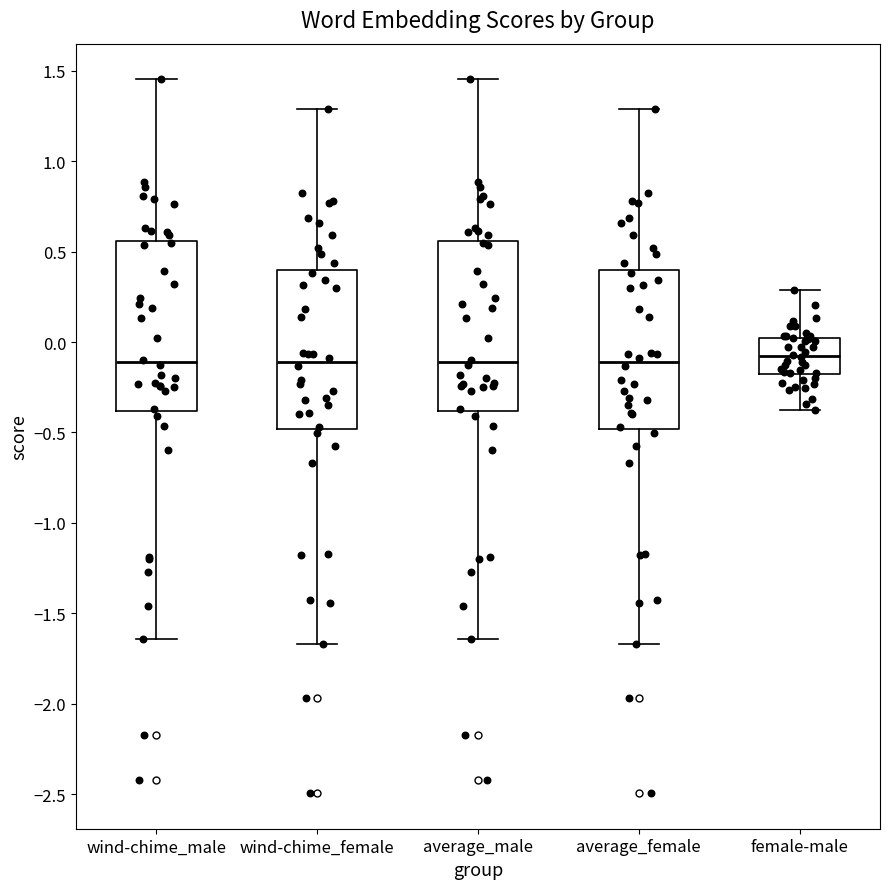

Reading left to right, transcribe this box plot: for each box, give where its median line is, the range the box spans, and where its two whiskers end, as read against the y-axis. The values are not printed on the chart, so give them approximately, as read against the axis.

wind-chime_male: median -0.10, box -0.40 to 0.55, whiskers -1.65 to 1.45
wind-chime_female: median -0.10, box -0.50 to 0.40, whiskers -1.65 to 1.30
average_male: median -0.10, box -0.40 to 0.55, whiskers -1.65 to 1.45
average_female: median -0.10, box -0.50 to 0.40, whiskers -1.65 to 1.30
female-male: median -0.10, box -0.20 to 0.00, whiskers -0.40 to 0.30